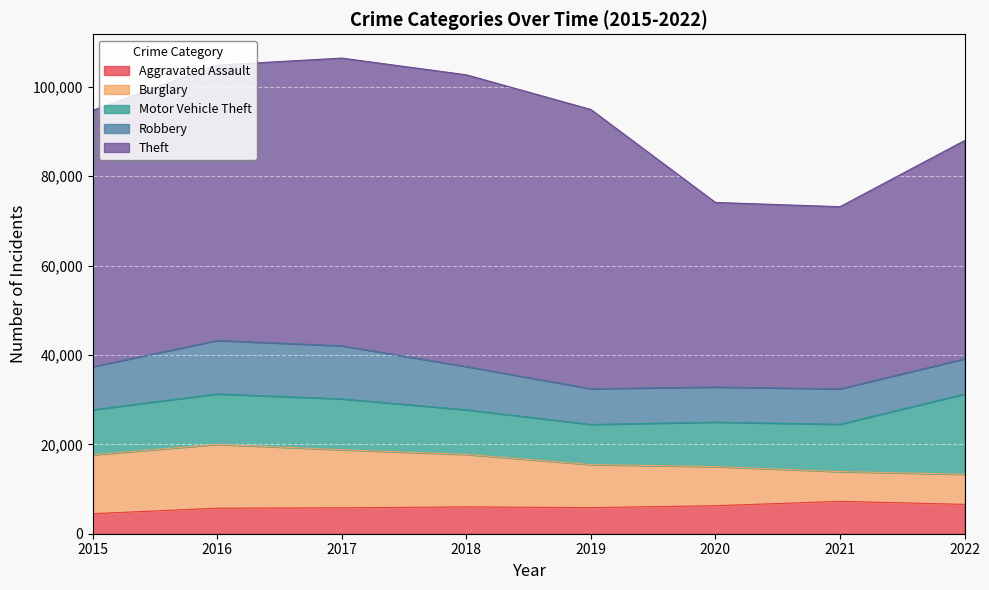

At which category does Robbery reach its first local peak?

2016